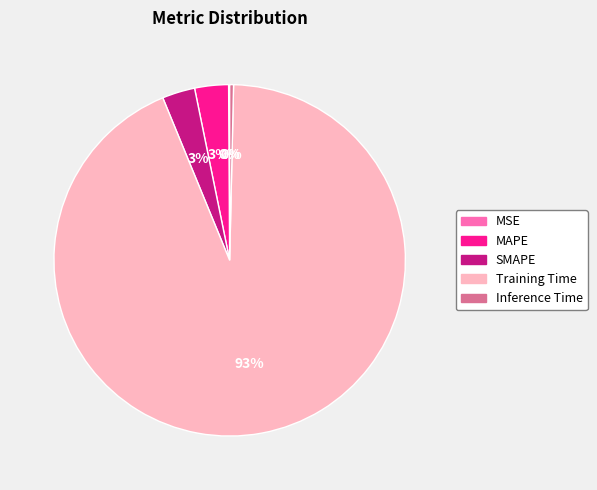

What is the largest slice in the pie chart?

Training Time